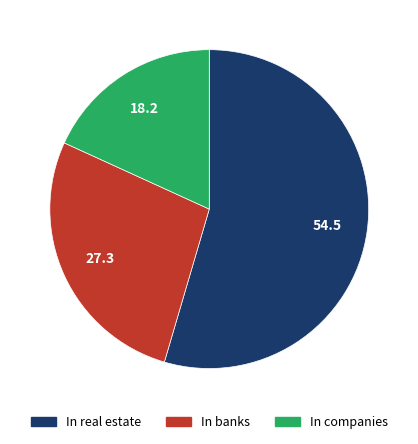

The In real estate slice represents 45% of the pie. True or false?

False